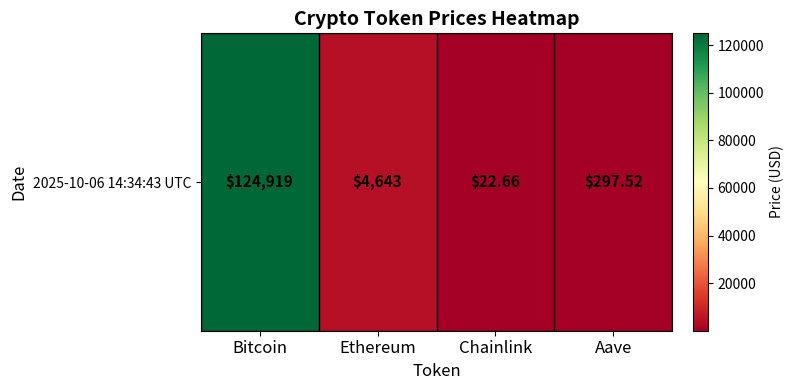

At which category does the chart reach its peak across all series?

Bitcoin